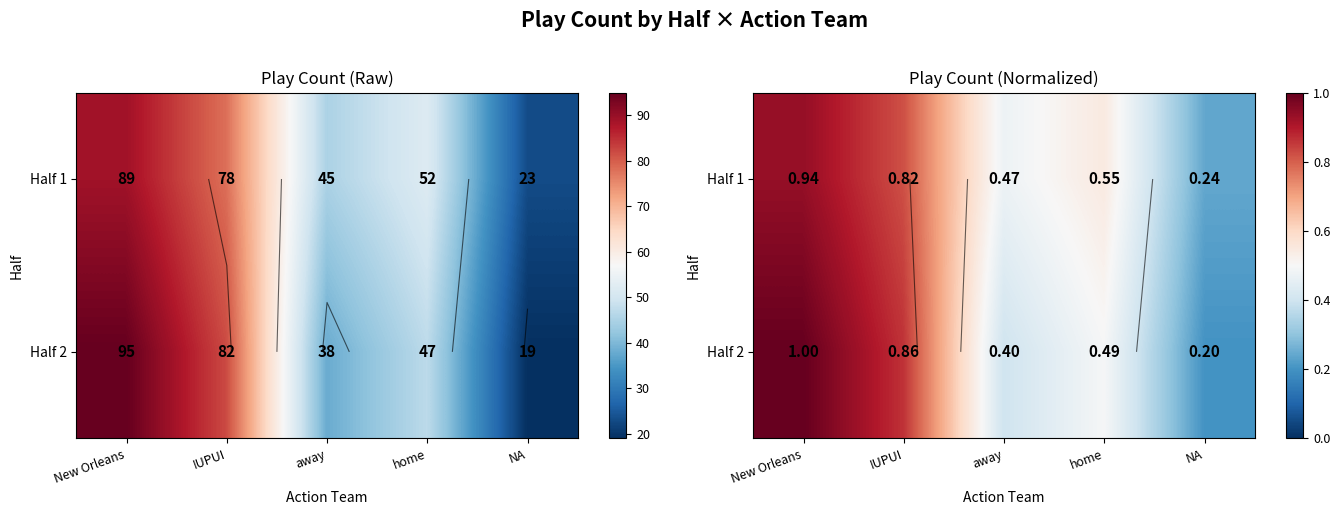

What is the total value across all series at away?

0.9